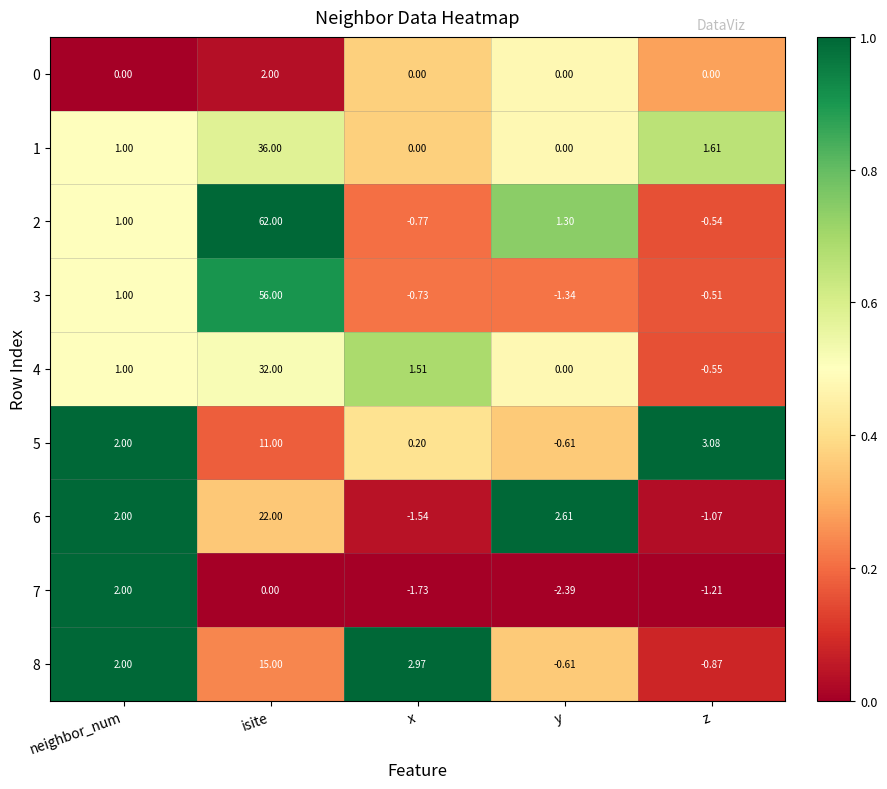

At which category does the chart reach its minimum across all series?

y